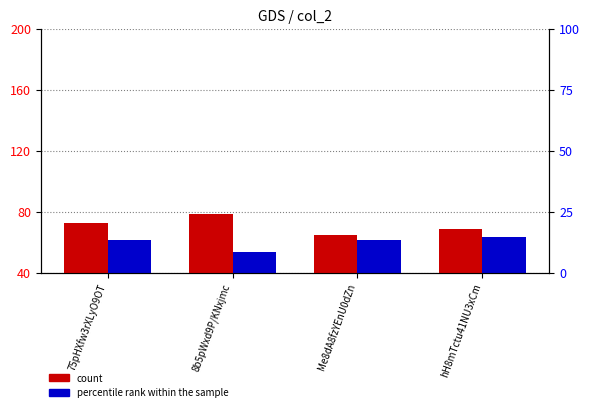

Which label corresponds to the smallest value in the chart?

8b5pWxd9P/KNxjmc